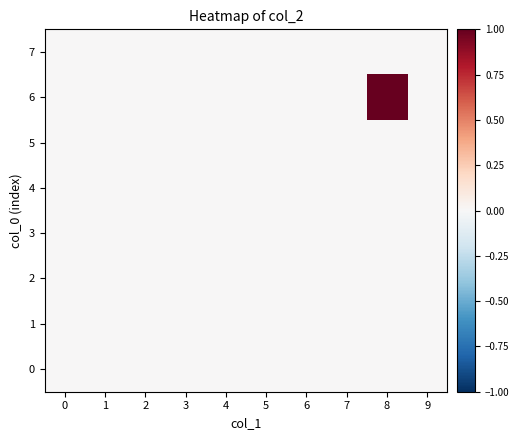

Between 9 and 5, which is larger?

9